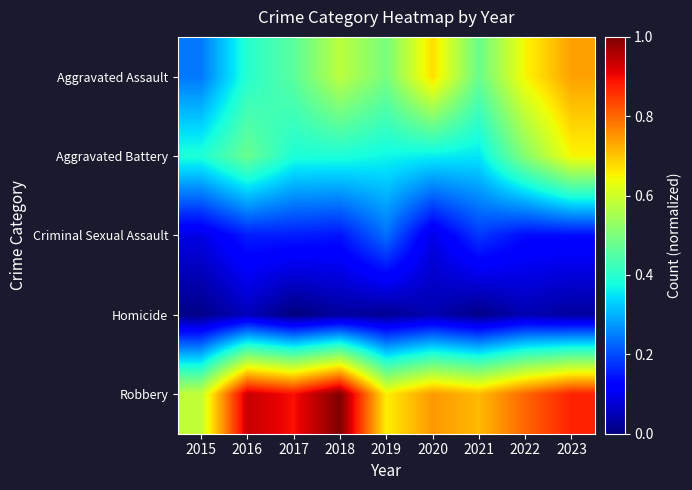

At how many categories does at least one series exceed 66?

8